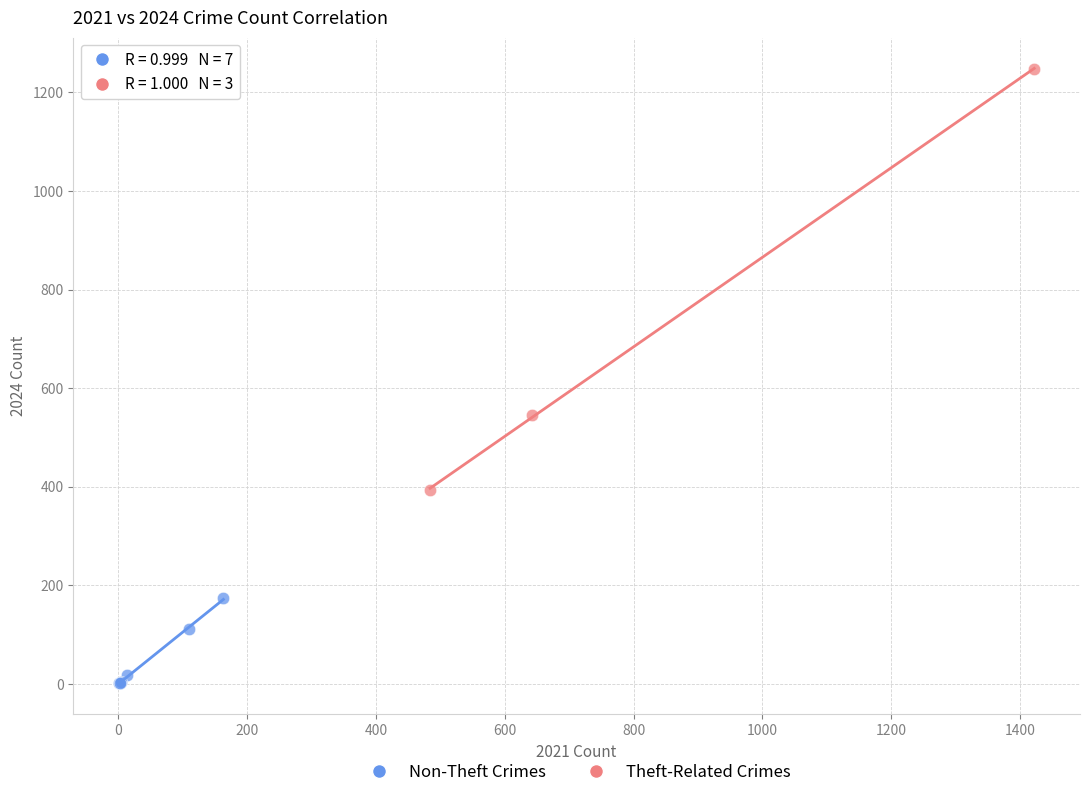

Which series reaches the maximum Y coordinate?

Theft-Related Crimes